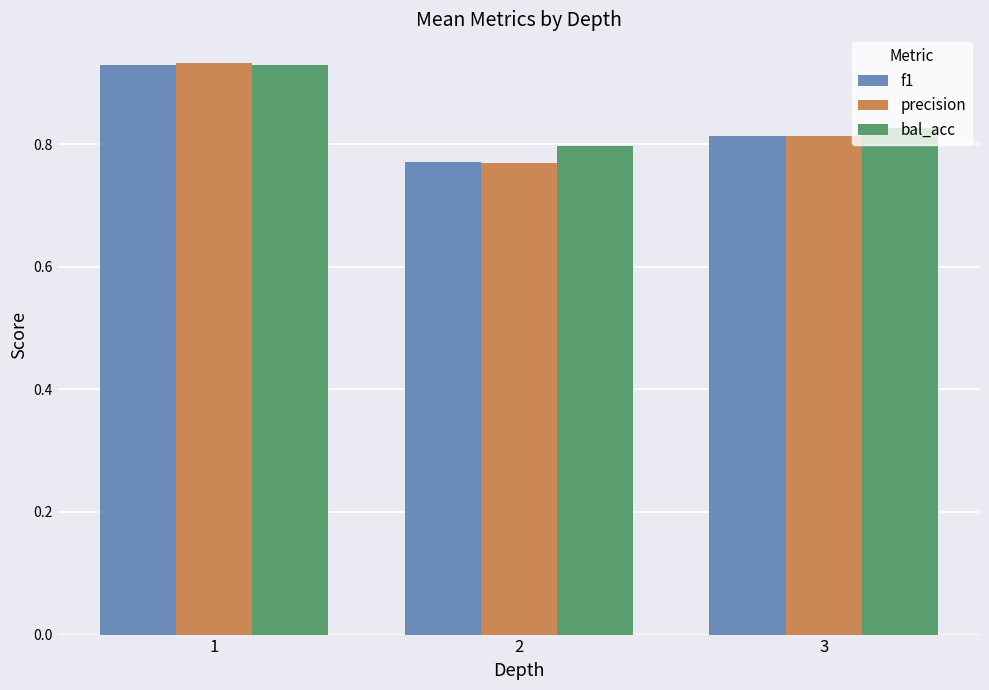

Count the precision values in the range 0 to 1.

3